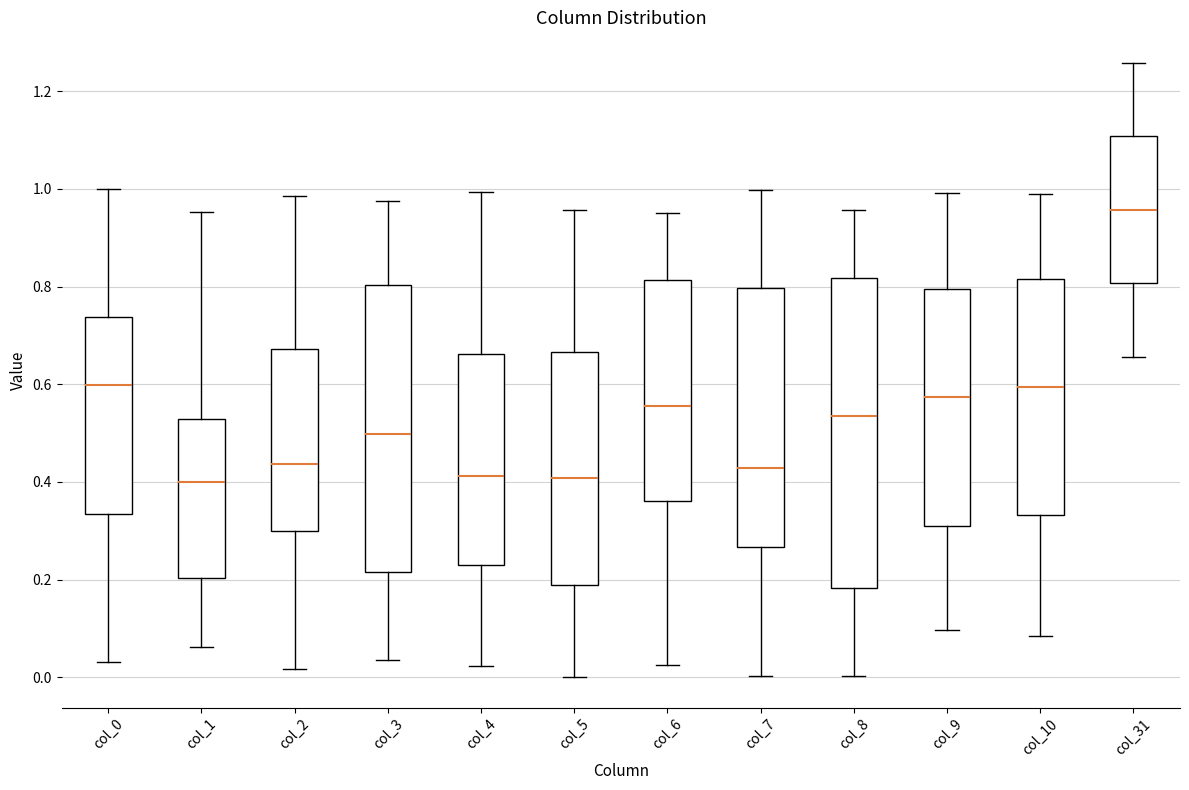

Reading left to right, transcribe this box plot: for each box, give where its median line is, the range the box spans, and where its two whiskers end, as read against the y-axis. The values are not printed on the chart, so give them approximately, as read against the axis.

col_0: median 0.60, box 0.34 to 0.74, whiskers 0.04 to 1.00
col_1: median 0.40, box 0.20 to 0.52, whiskers 0.06 to 0.96
col_2: median 0.44, box 0.30 to 0.68, whiskers 0.02 to 0.98
col_3: median 0.50, box 0.22 to 0.80, whiskers 0.04 to 0.98
col_4: median 0.42, box 0.24 to 0.66, whiskers 0.02 to 1.00
col_5: median 0.40, box 0.18 to 0.66, whiskers 0.00 to 0.96
col_6: median 0.56, box 0.36 to 0.82, whiskers 0.02 to 0.96
col_7: median 0.42, box 0.26 to 0.80, whiskers 0.00 to 1.00
col_8: median 0.54, box 0.18 to 0.82, whiskers 0.00 to 0.96
col_9: median 0.58, box 0.30 to 0.80, whiskers 0.10 to 1.00
col_10: median 0.60, box 0.34 to 0.82, whiskers 0.08 to 0.98
col_31: median 0.96, box 0.80 to 1.10, whiskers 0.66 to 1.26